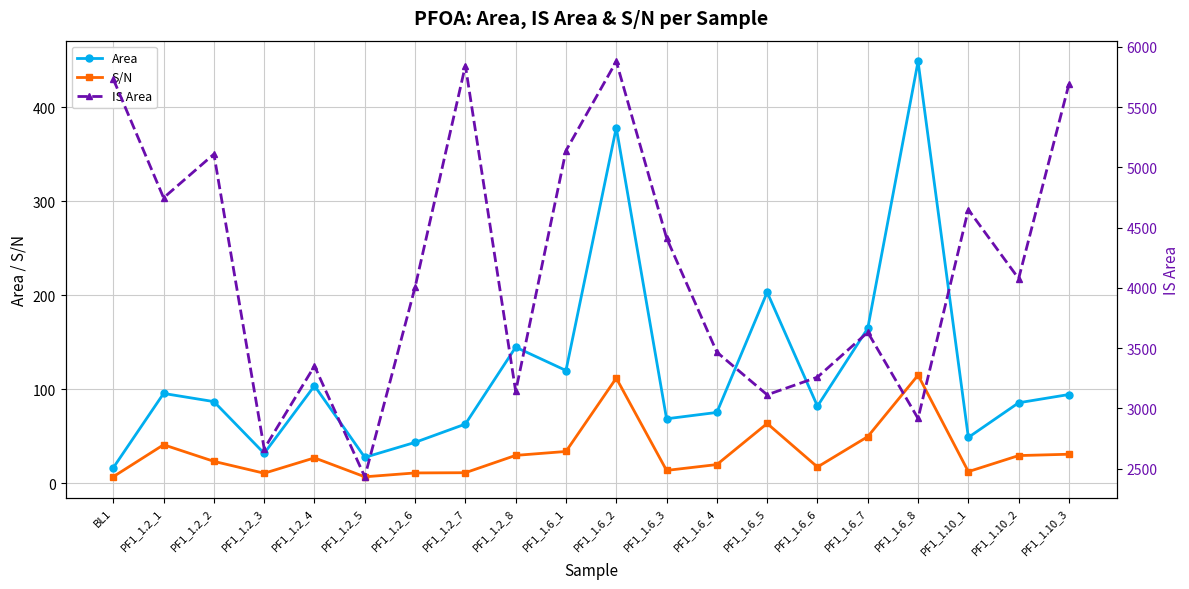

Reading right to left, extract all data points from this chart.

Area: 94.2	85.4	48.5	448.7	164.7	81.8	203.1	75.1	68.4	378.3	119.8	144.6	62.8	43.3	27.3	103.5	31.6	86.6	95.3	16.3
S/N: 30.6	29.2	12.1	114.8	49.4	17.0	63.4	19.6	13.4	111.7	33.6	29.4	11.0	10.7	6.6	26.8	10.4	23.0	40.7	6.7
IS Area: 5690.5	4076.5	4649.0	2915.5	3631.0	3258.4	3111.9	3465.8	4413.6	5879.0	5138.6	3140.4	5845.1	4005.6	2431.3	3350.8	2664.2	5109.8	4746.8	5732.1